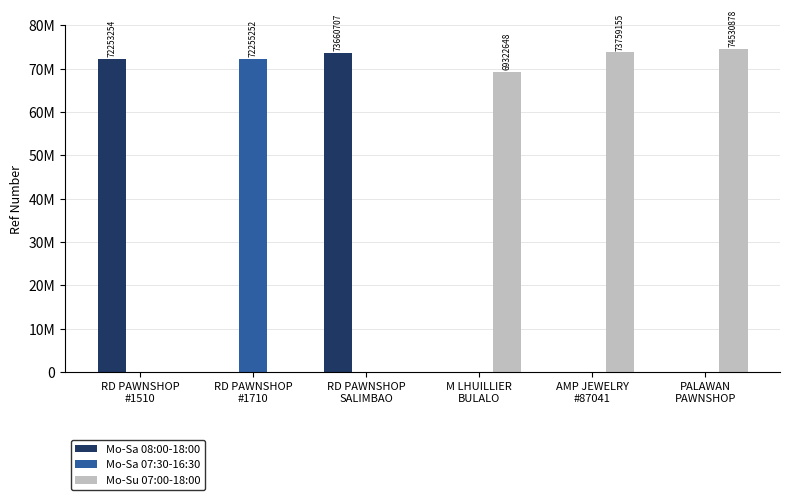

Reading right to left, what are all the values shown in this chart?

Mo-Sa 08:00-18:00: PALAWAN
PAWNSHOP=0	AMP JEWELRY
#87041=0	M LHUILLIER
BULALO=0	RD PAWNSHOP
SALIMBAO=73660707	RD PAWNSHOP
#1710=0	RD PAWNSHOP
#1510=72253254
Mo-Sa 07:30-16:30: PALAWAN
PAWNSHOP=0	AMP JEWELRY
#87041=0	M LHUILLIER
BULALO=0	RD PAWNSHOP
SALIMBAO=0	RD PAWNSHOP
#1710=72255252	RD PAWNSHOP
#1510=0
Mo-Su 07:00-18:00: PALAWAN
PAWNSHOP=74530878	AMP JEWELRY
#87041=73759155	M LHUILLIER
BULALO=69322648	RD PAWNSHOP
SALIMBAO=0	RD PAWNSHOP
#1710=0	RD PAWNSHOP
#1510=0